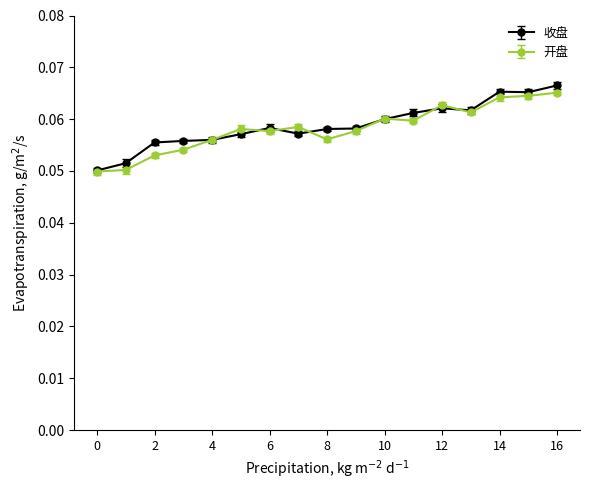

Reading right to left, what are all the values shown in this chart?

收盘: 0.1	0.1	0.1	0.1	0.1	0.1	0.1	0.1	0.1	0.1	0.1	0.1	0.1	0.1	0.1	0.1	0.1
开盘: 0.1	0.1	0.1	0.1	0.1	0.1	0.1	0.1	0.1	0.1	0.1	0.1	0.1	0.1	0.1	0.1	0.0